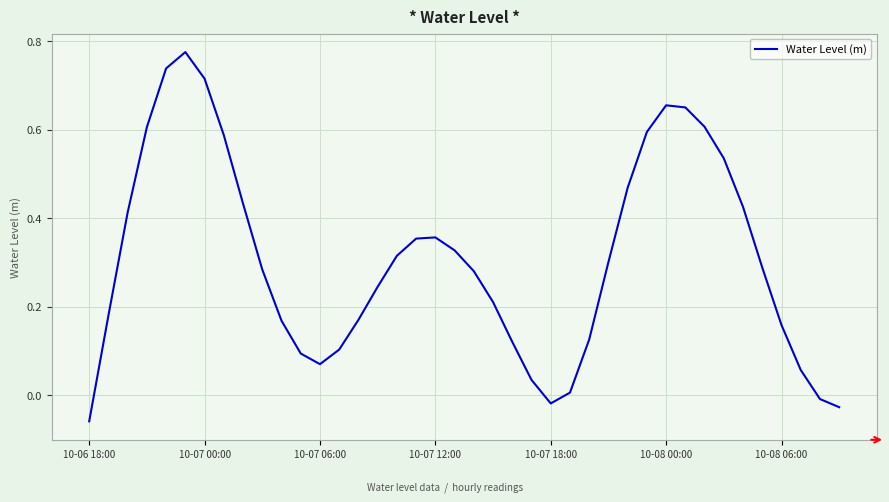

How many lines are shown in the chart?

1